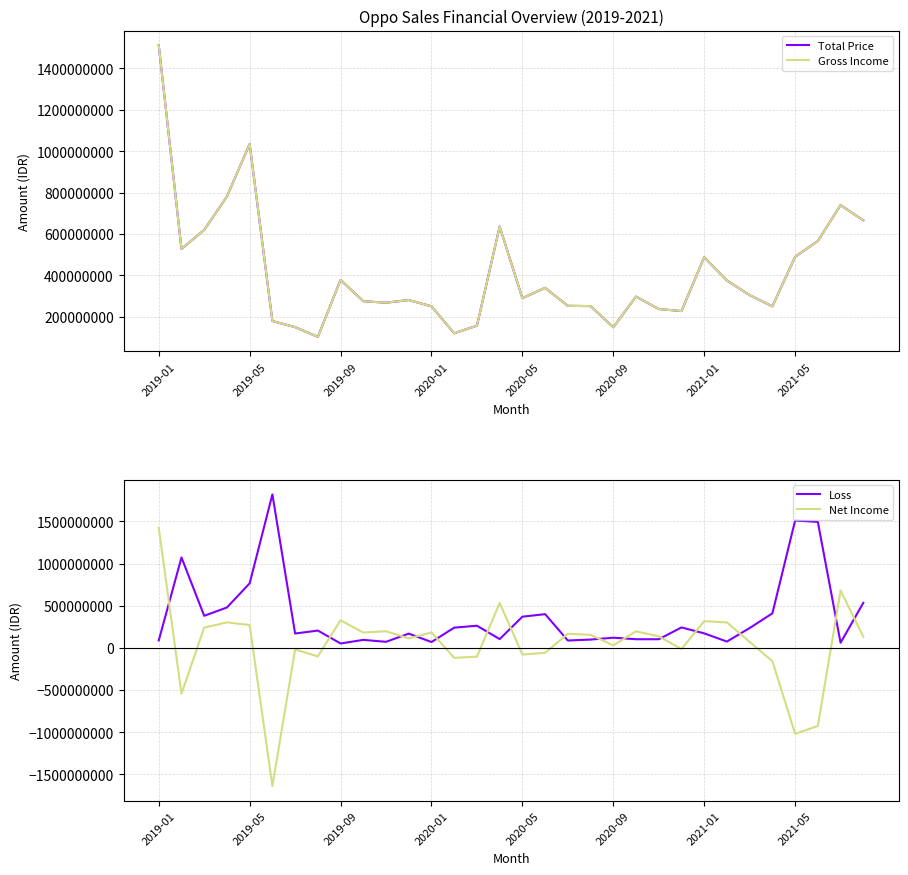

At how many categories does at least one series exceed 32290503?

32